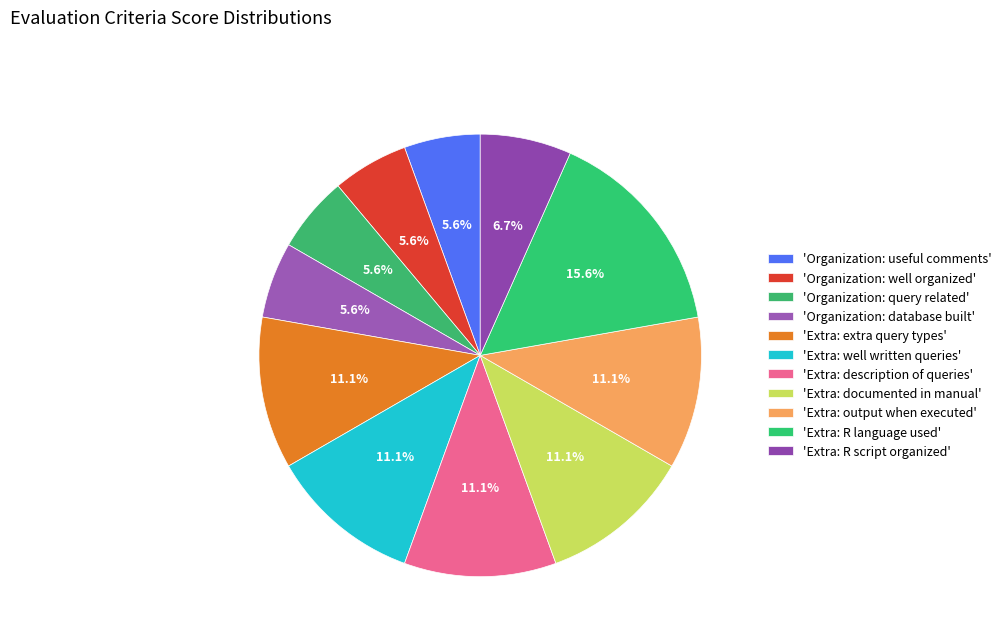

Which category has the smallest portion of the pie?

Organization: useful comments